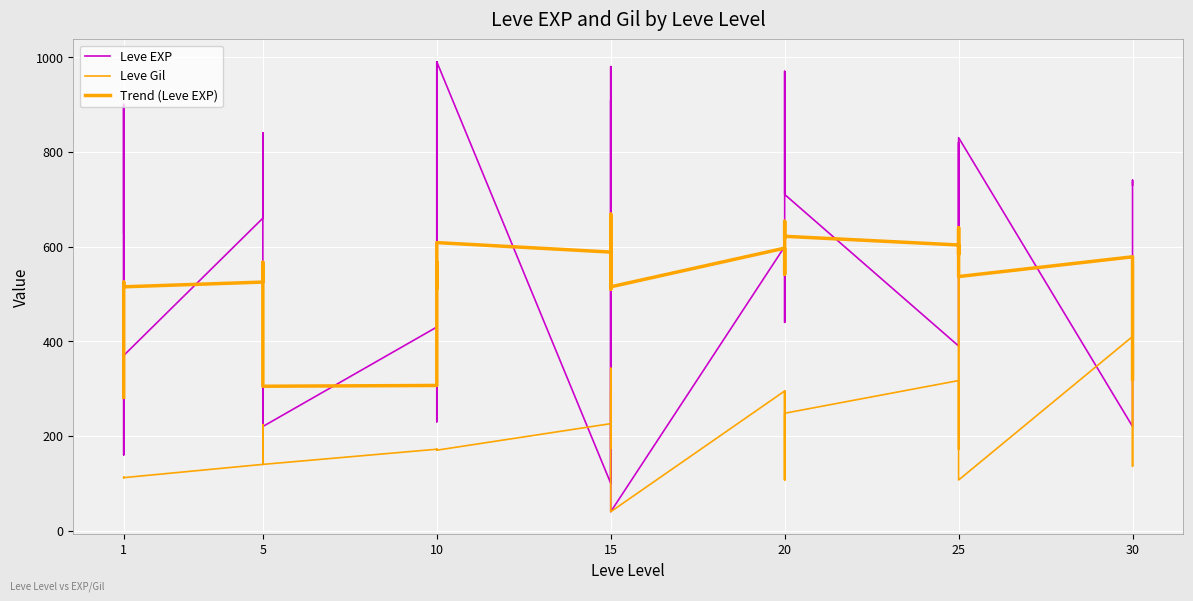

How many intersections are there between Leve EXP and Trend (Leve EXP)?

24